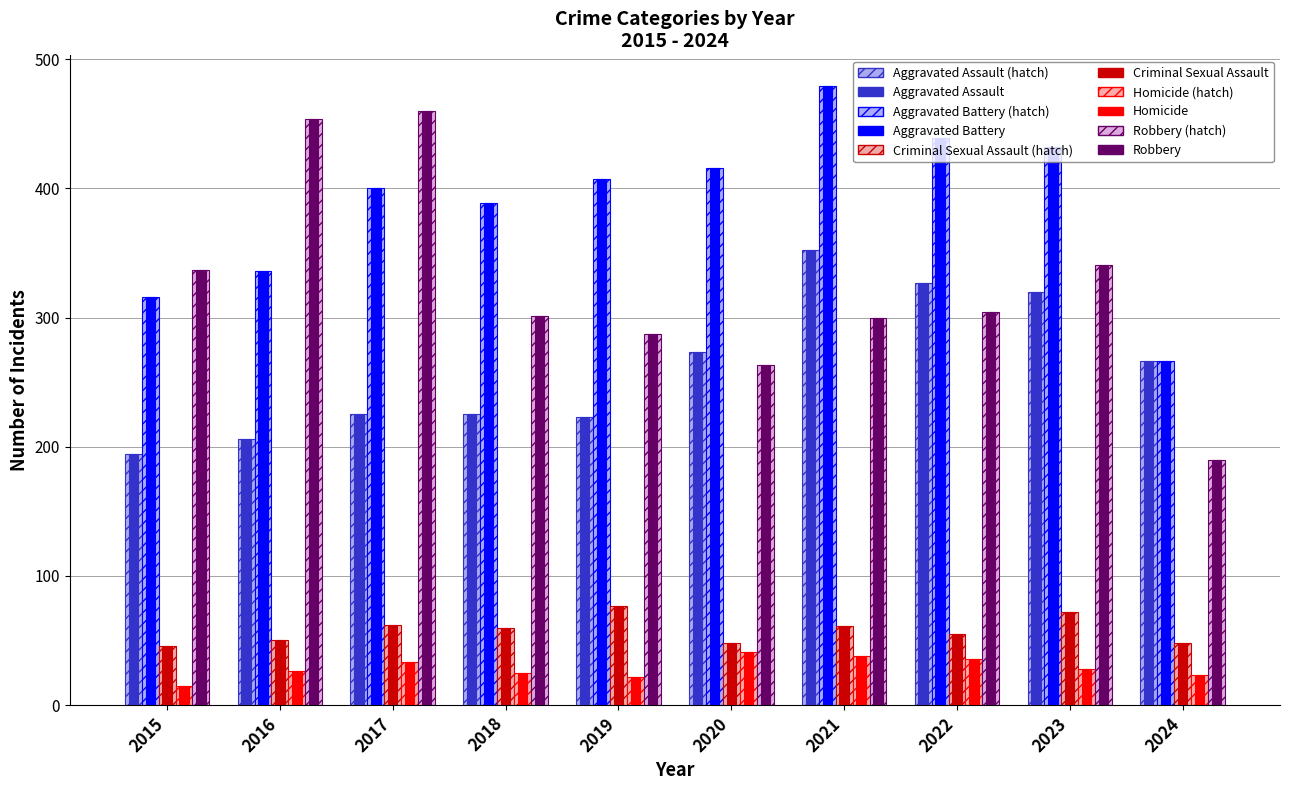

The value of Robbery at 2023 is 606. True or false?

False